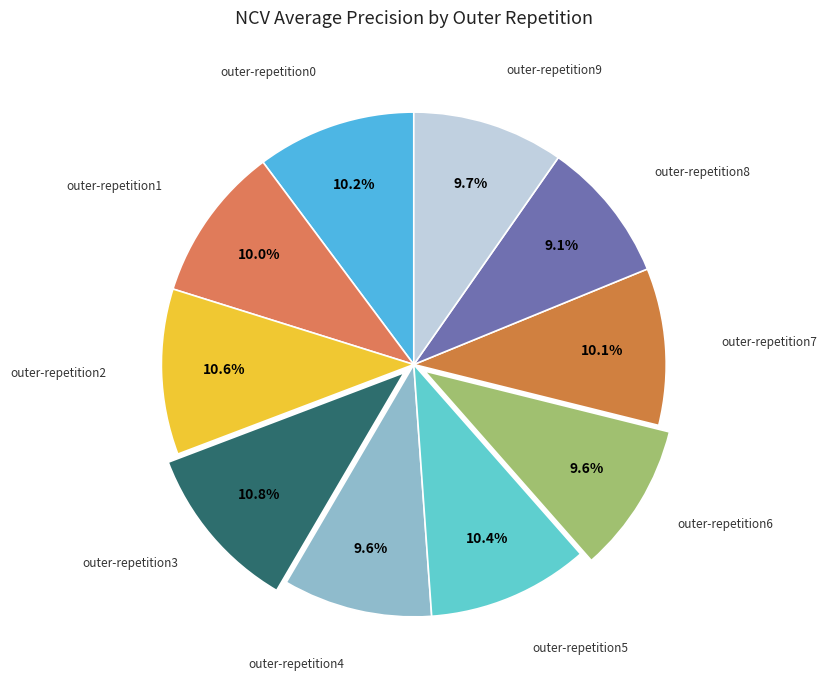

Combined, do outer-repetition3 and outer-repetition1 account for over 50%?

No